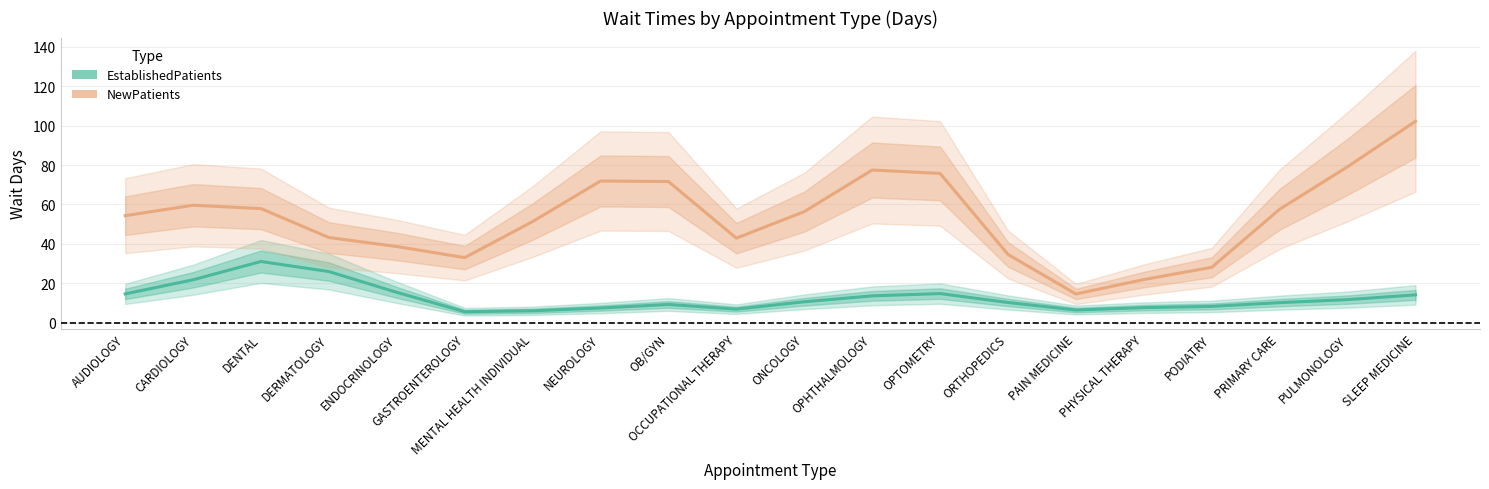

What is the maximum value for NewPatients?

102.2